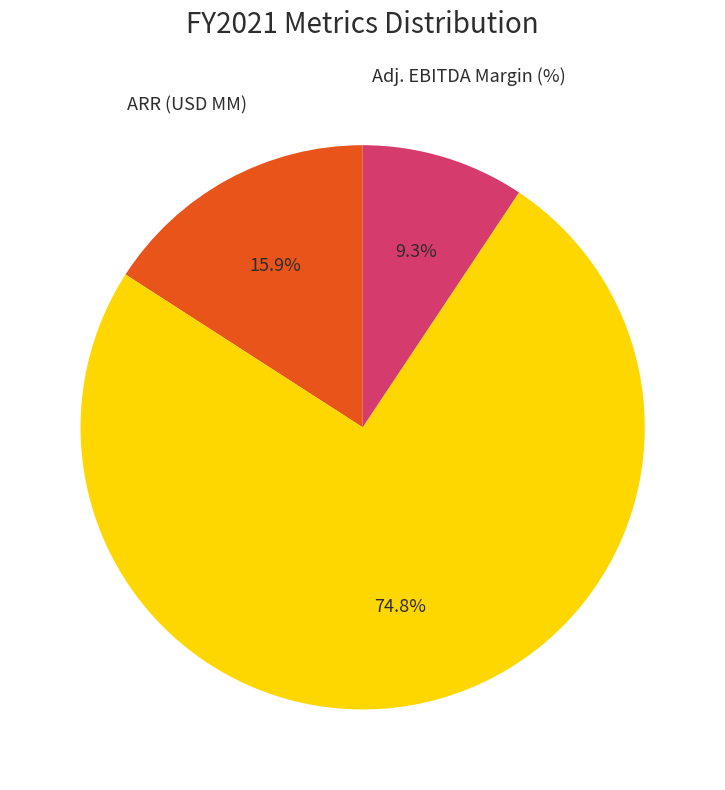

How many segments does this pie chart have?

3